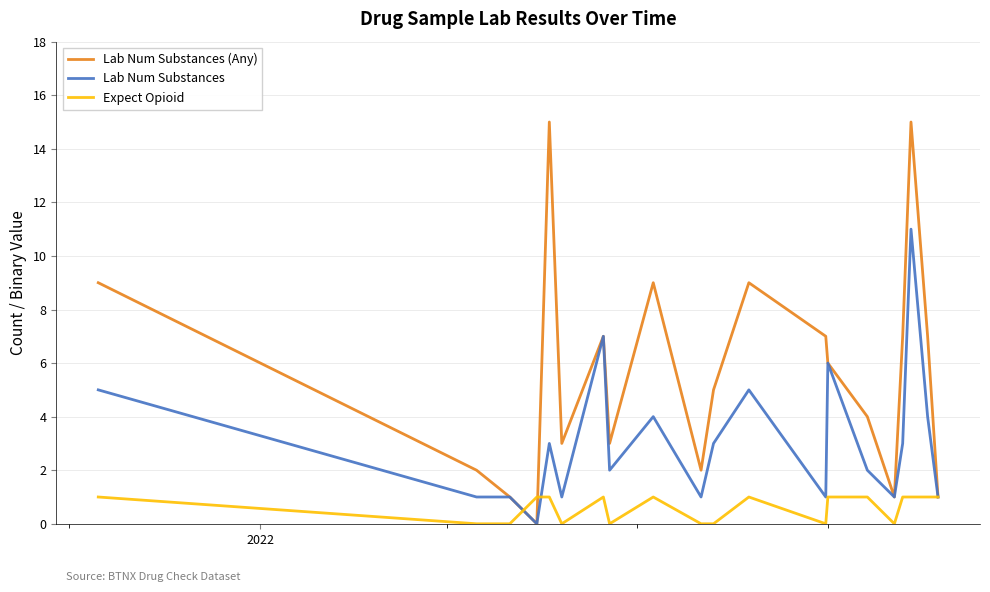

What is the greatest value displayed?

15